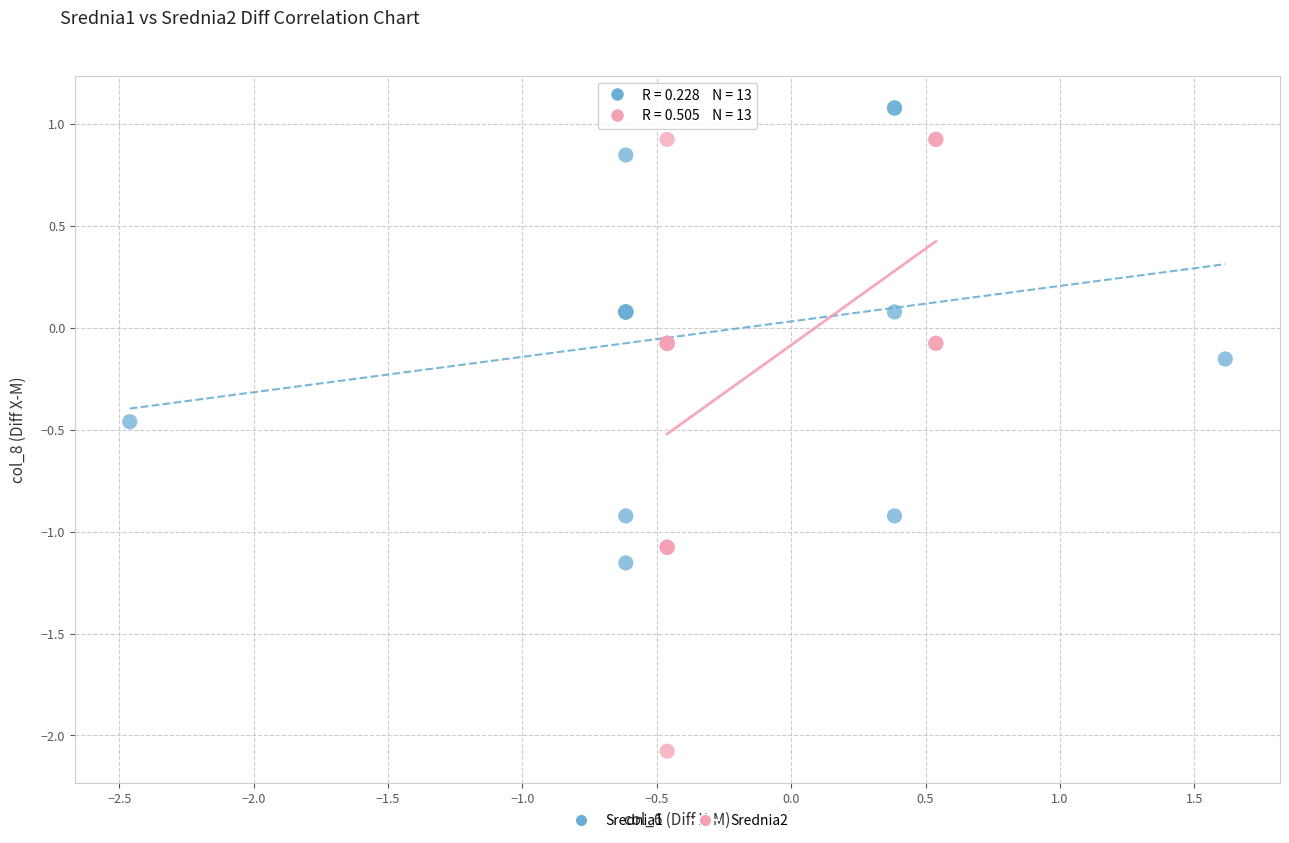

Which series has the largest Y range (max minus min)?

Srednia2